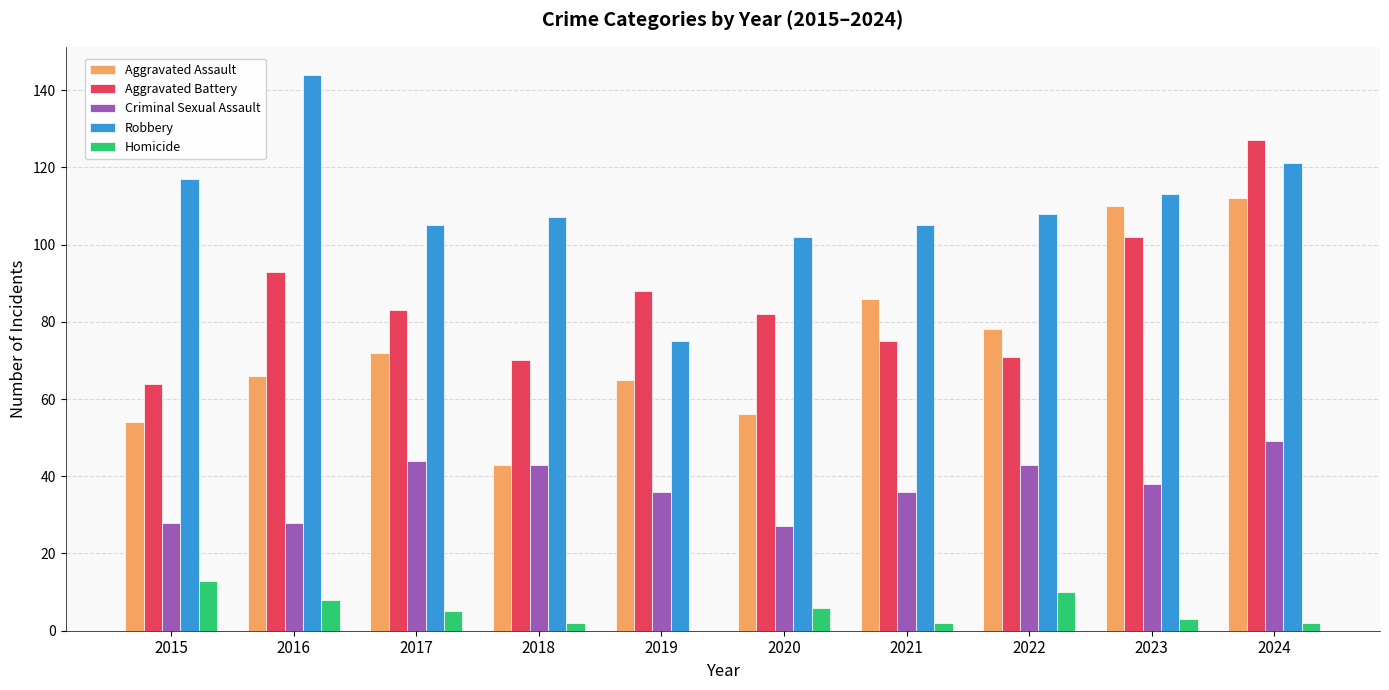

Reading right to left, what are all the values shown in this chart?

Aggravated Assault: 2024=112	2023=110	2022=78	2021=86	2020=56	2019=65	2018=43	2017=72	2016=66	2015=54
Aggravated Battery: 2024=127	2023=102	2022=71	2021=75	2020=82	2019=88	2018=70	2017=83	2016=93	2015=64
Criminal Sexual Assault: 2024=49	2023=38	2022=43	2021=36	2020=27	2019=36	2018=43	2017=44	2016=28	2015=28
Robbery: 2024=121	2023=113	2022=108	2021=105	2020=102	2019=75	2018=107	2017=105	2016=144	2015=117
Homicide: 2024=2	2023=3	2022=10	2021=2	2020=6	2019=0	2018=2	2017=5	2016=8	2015=13